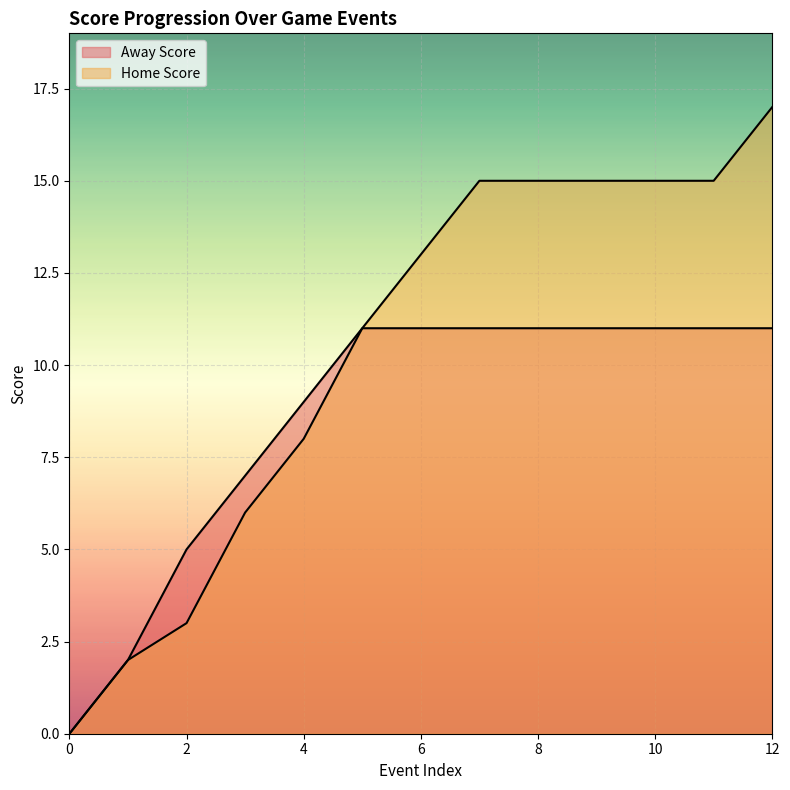

What is the difference between the second highest and second lowest values in the Away Score series?

9